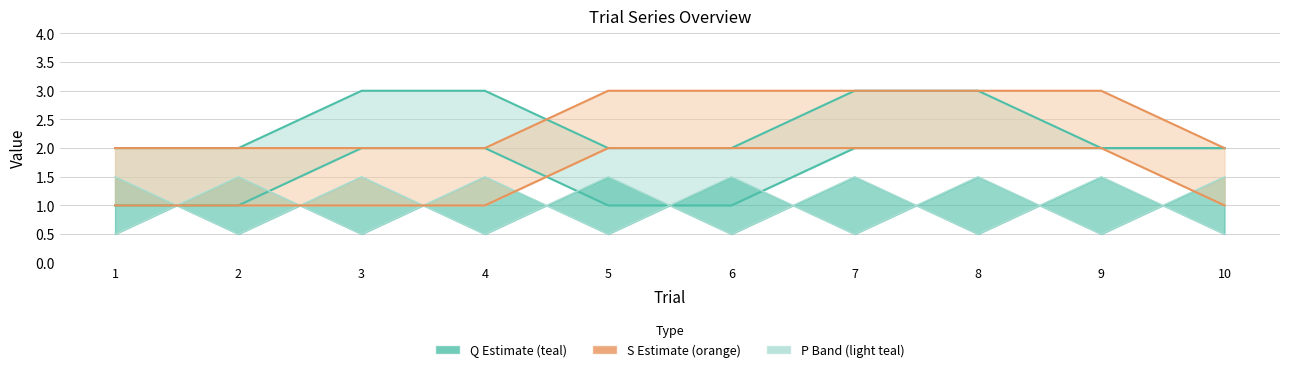

At which label does S2 line reach its minimum?

1